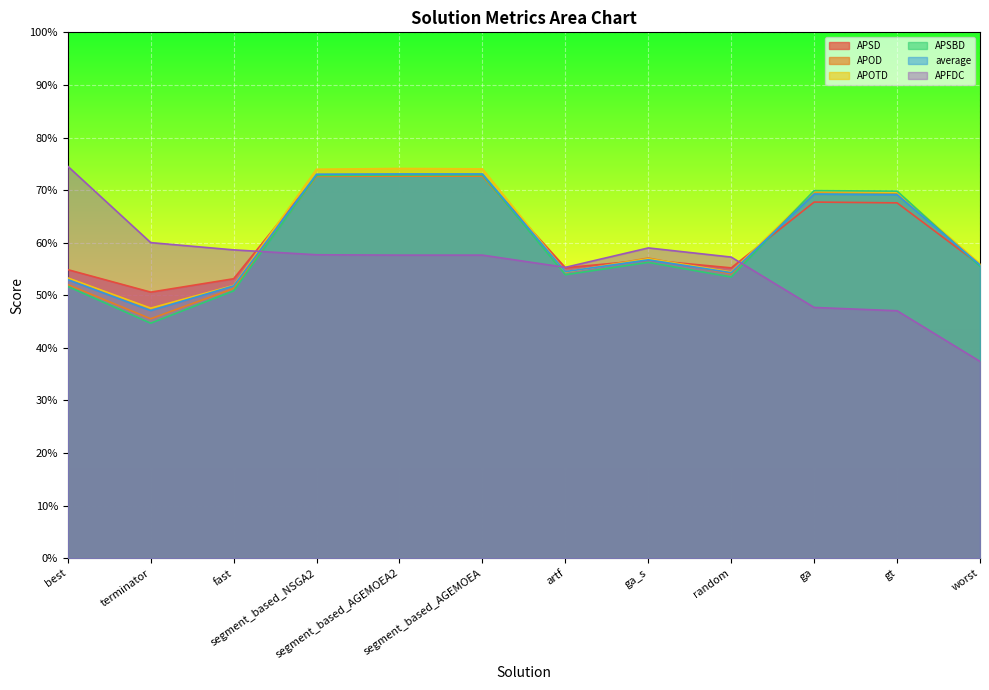

What value does the APSD series have at segment_based_AGEMOEA?

0.7